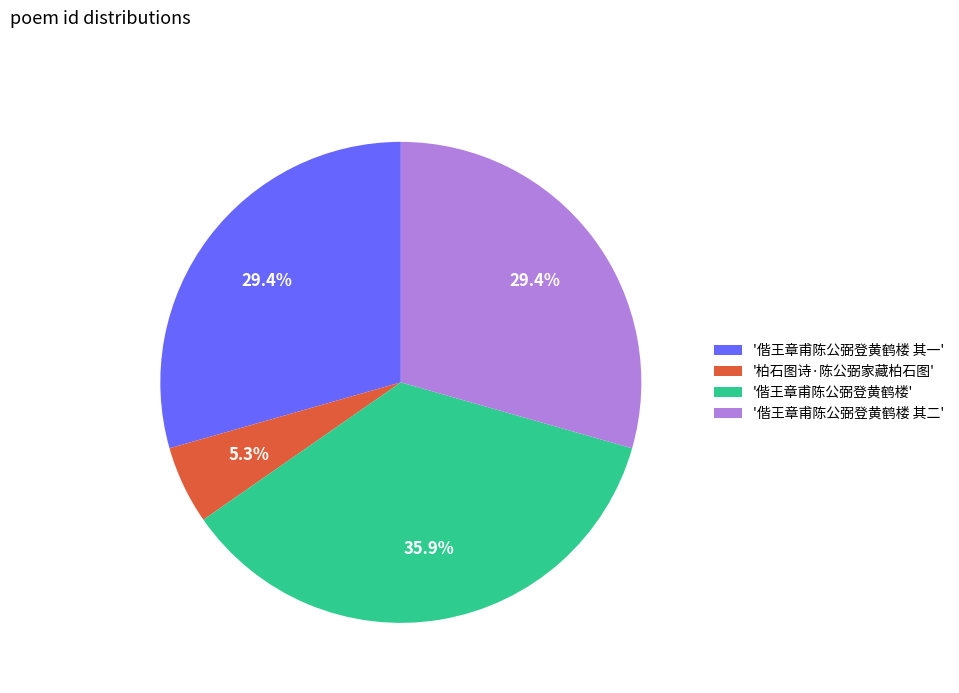

Combined, what portion of the pie is '偕王章甫陈公弼登黄鹤楼 其二' and '柏石图诗·陈公弼家藏柏石图'?

34.7%